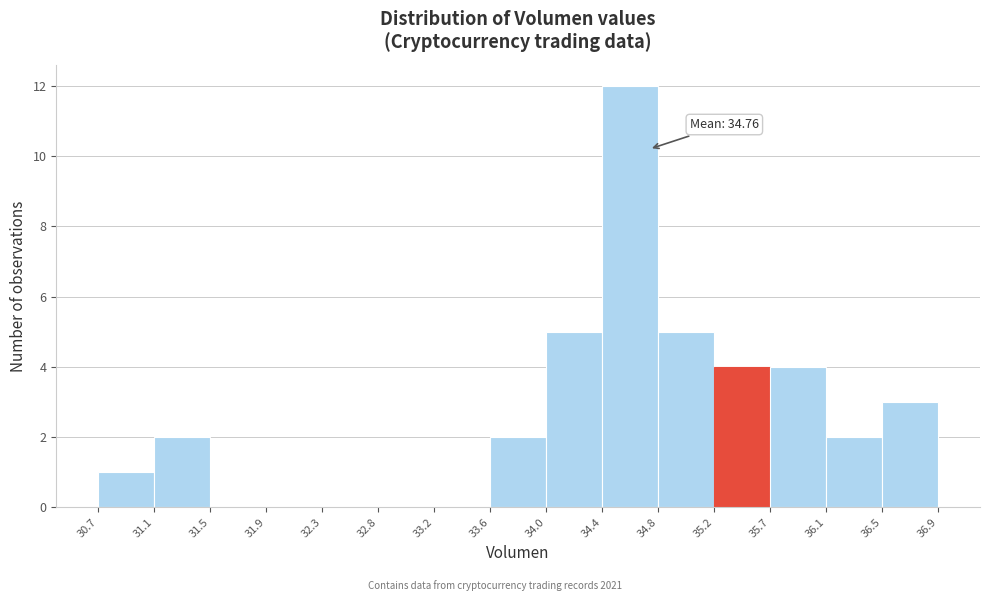

Over which range of the x-axis is the bar tallest?

34.4 to 34.8